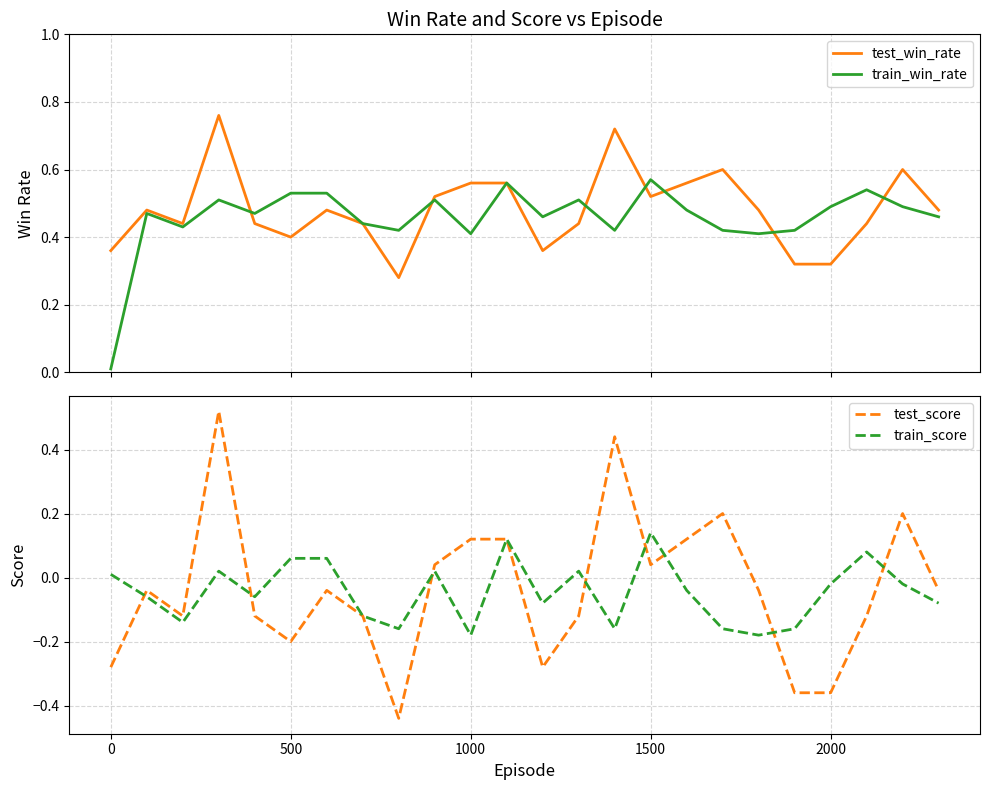

True or false: test_win_rate and train_score cross at least once.

False